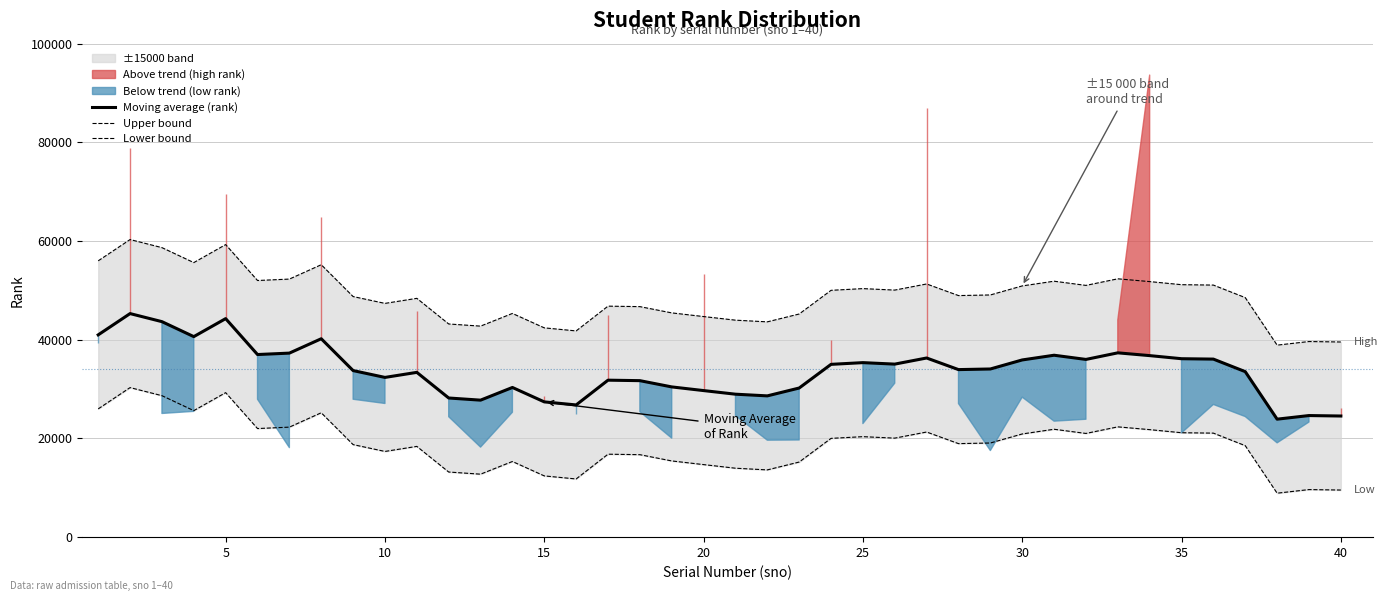

What is the average value of the Upper bound series?

48806.2